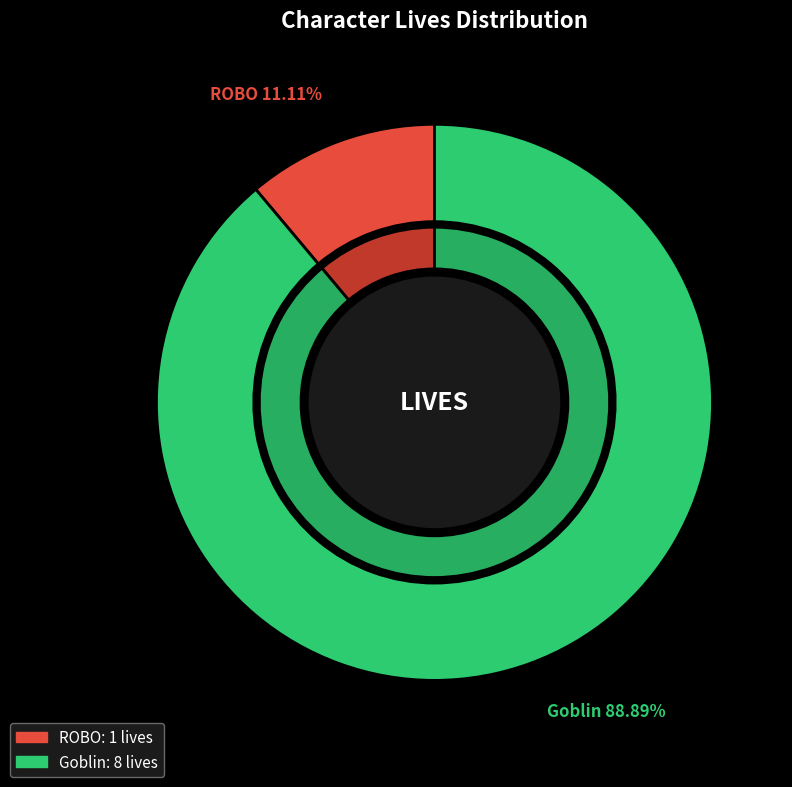

What is the change in value from ROBO to Goblin?

+7